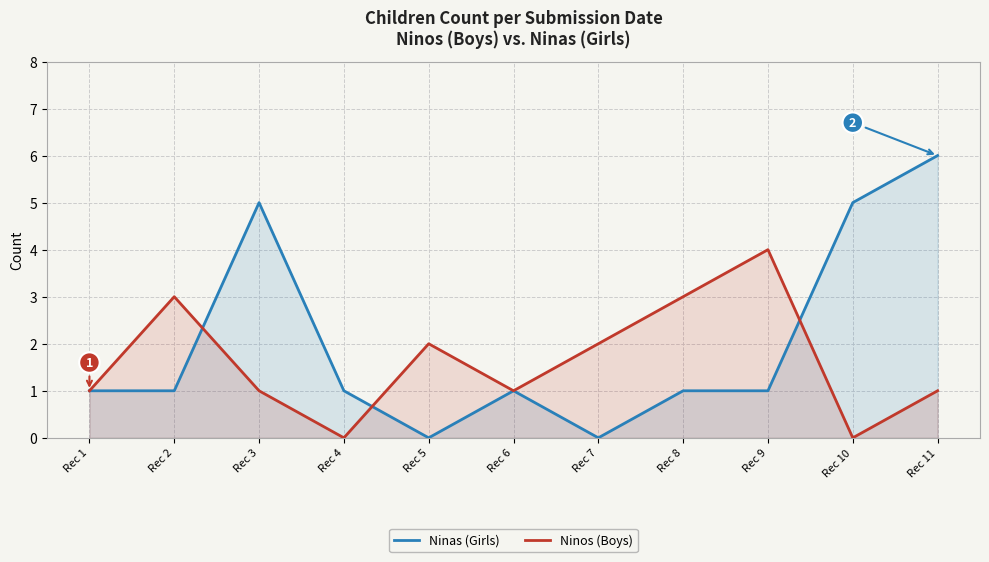

What is the difference between the highest and lowest values at Rec 4?

1